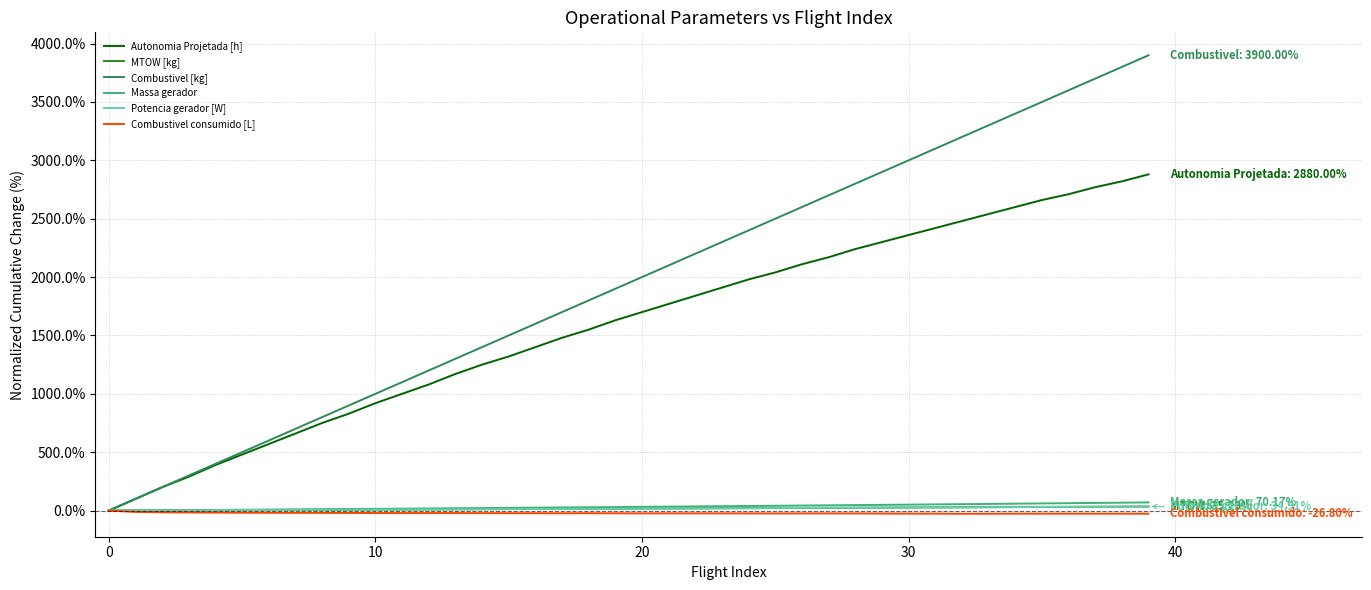

Which series has the largest range (max minus min)?

Combustivel [kg]